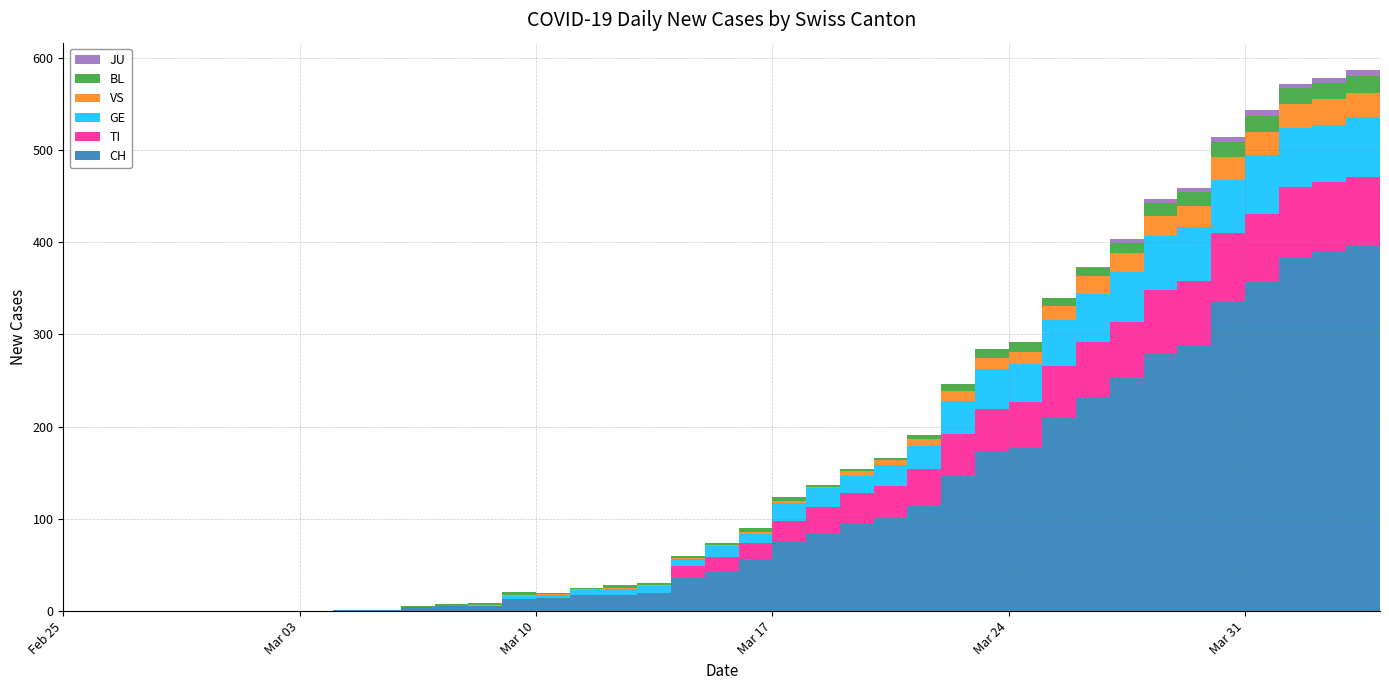

Reading left to right, transcribe all the data shown in this chart.

CH: 0	0	0	0	0	0	0	0	1	1	4	6	6	13	14	17	18	20	36	43	56	75	84	95	101	114	146	174	177	209	232	253	279	289	335	357	384	390	396	396
TI: 0	0	0	0	0	0	0	0	0	0	0	0	0	0	0	0	0	0	13	16	18	23	29	33	35	40	46	45	50	57	60	61	69	69	75	74	76	75	75	72
GE: 0	0	0	0	0	0	0	0	0	0	0	0	0	3	4	6	6	7	8	12	10	19	20	19	22	25	36	43	41	50	52	54	59	59	57	64	64	62	65	61
VS: 0	0	0	0	0	0	0	0	0	0	0	0	1	1	1	1	1	1	1	1	2	2	2	5	6	8	11	12	13	15	19	20	21	22	25	24	26	28	26	28
BL: 0	0	0	0	0	0	0	0	0	0	2	2	2	4	1	1	3	3	2	2	4	5	2	2	2	4	7	10	11	8	9	11	14	15	17	18	17	18	18	19
JU: 0	0	0	0	0	0	0	0	0	0	0	0	0	0	0	0	0	0	0	0	0	0	0	0	0	0	0	0	0	1	1	5	5	5	5	6	5	5	7	7